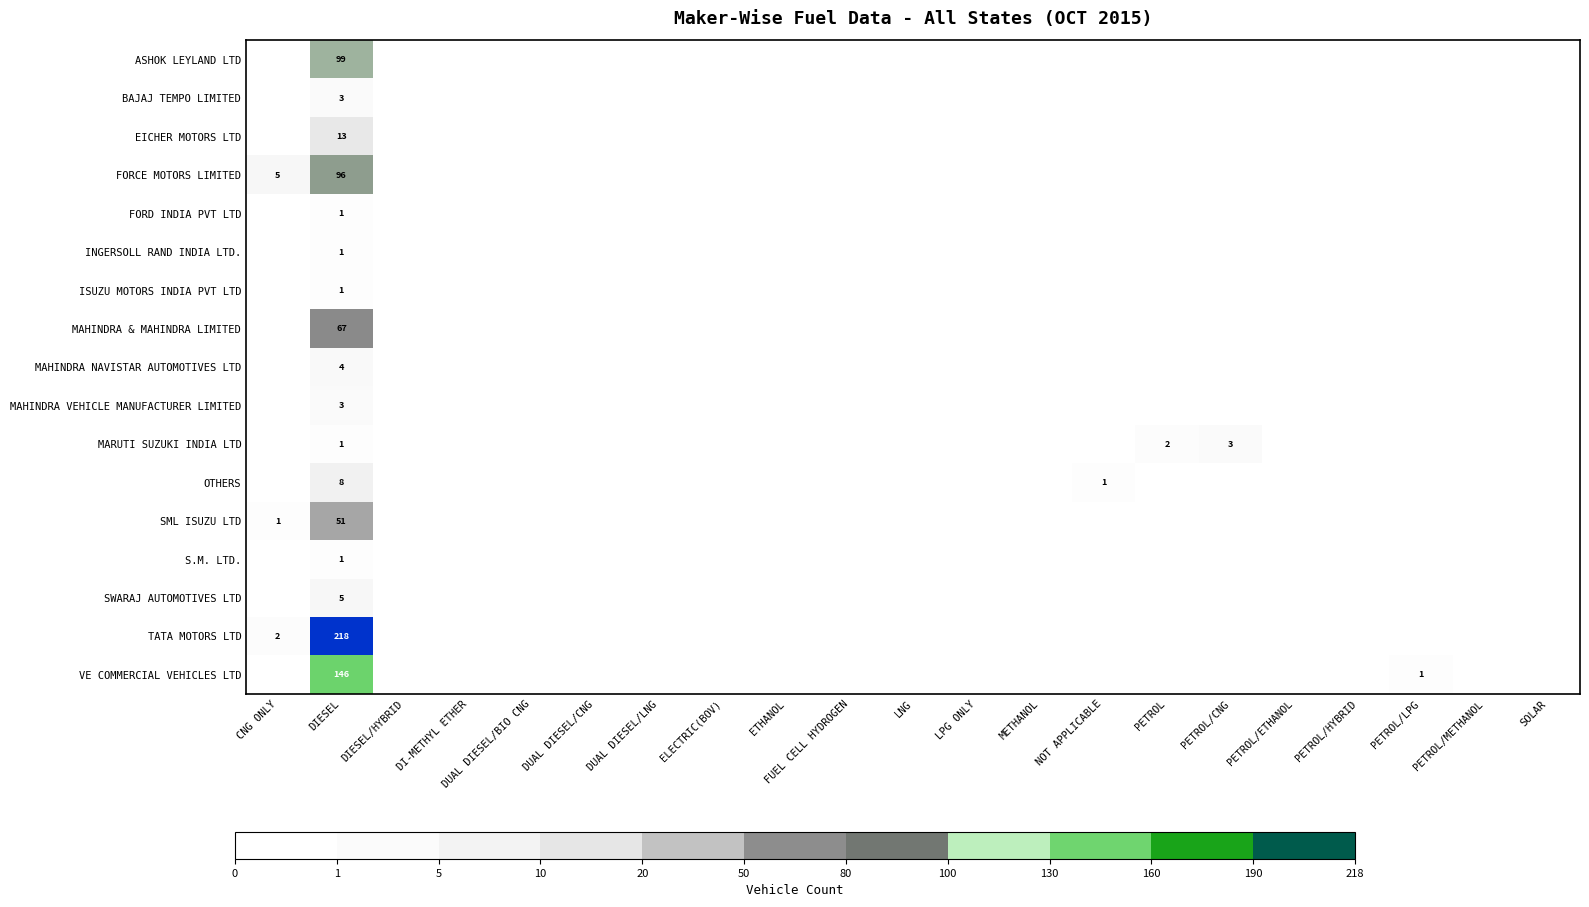

Count the number of data series in this chart.

17